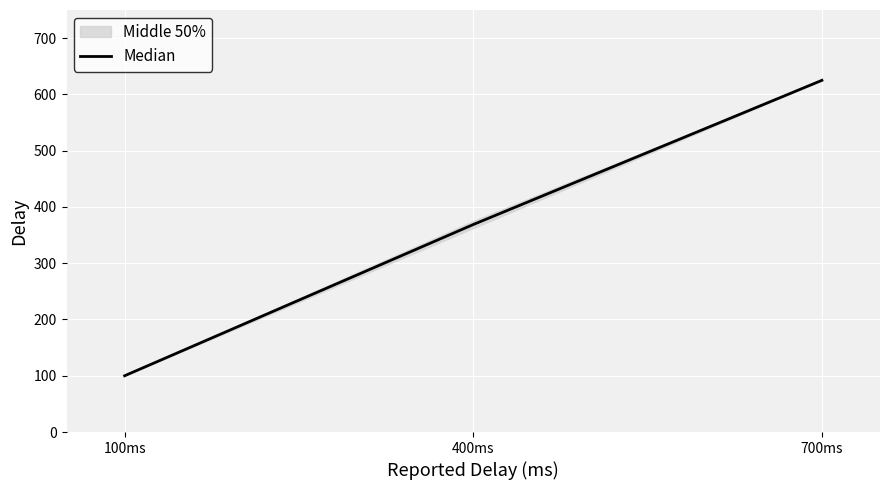

What is the label of the 1st point from the right?

700ms